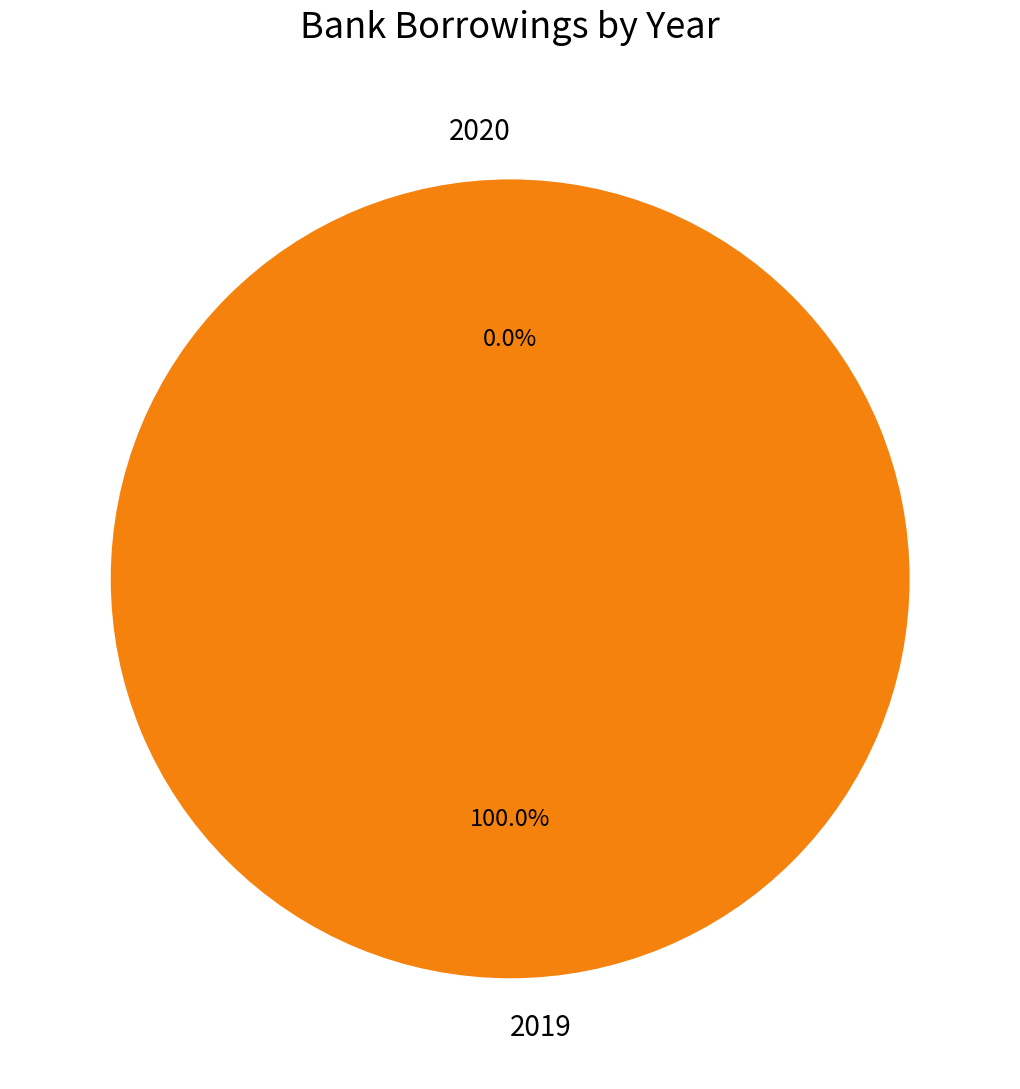

Is it true that 2020 is 0% of the pie?

True